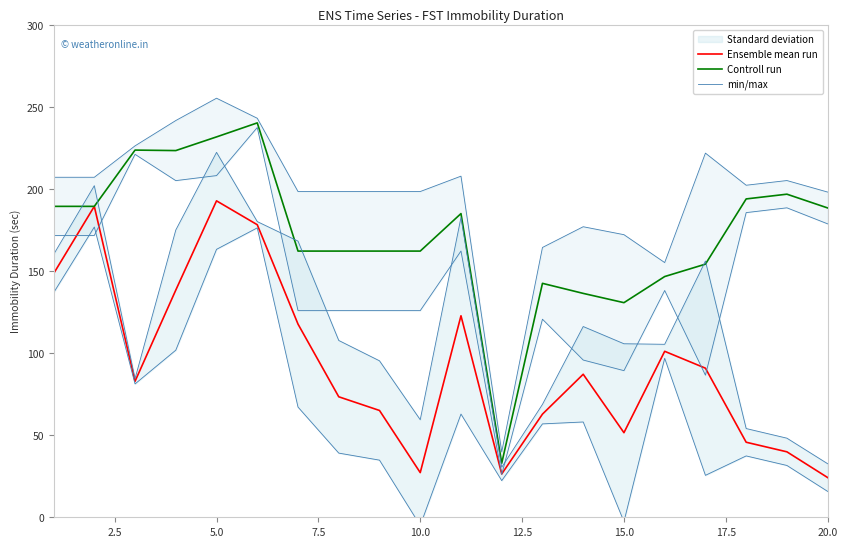

The Ensemble mean run series shows 41.9 at 20.0. True or false?

False